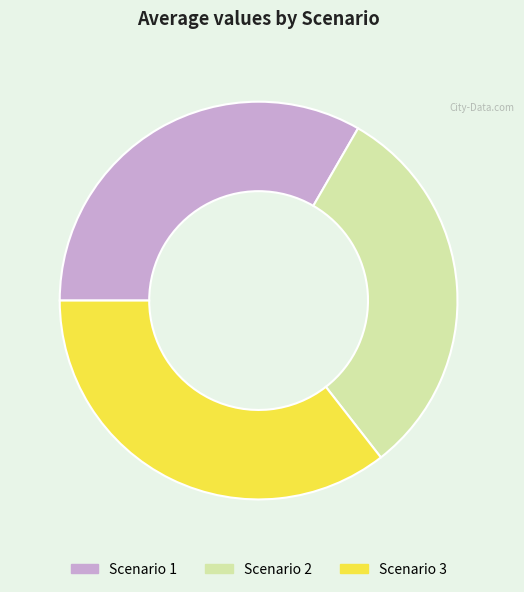

Does any single category account for the majority?

No